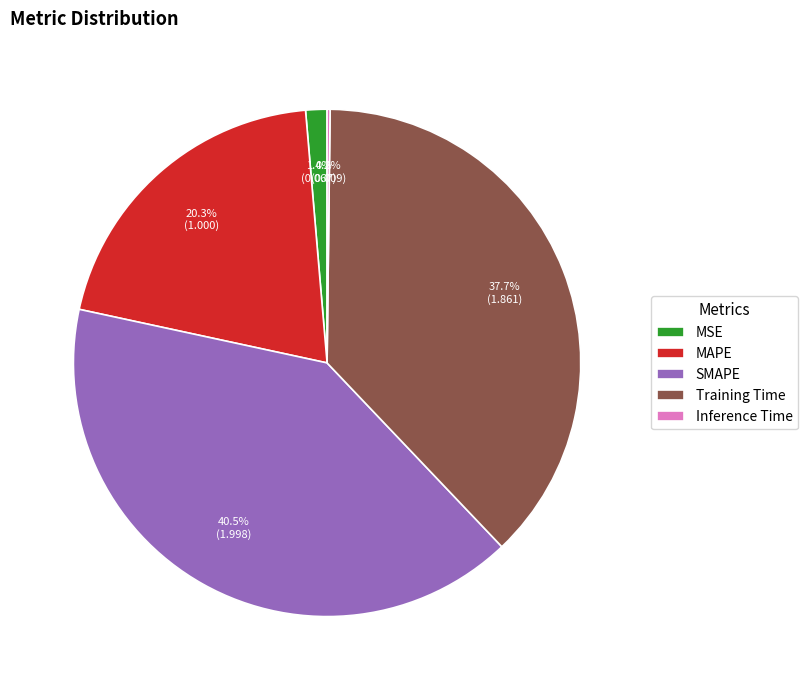

To the nearest percent, what is the combined percentage of MSE and Training Time?

39%